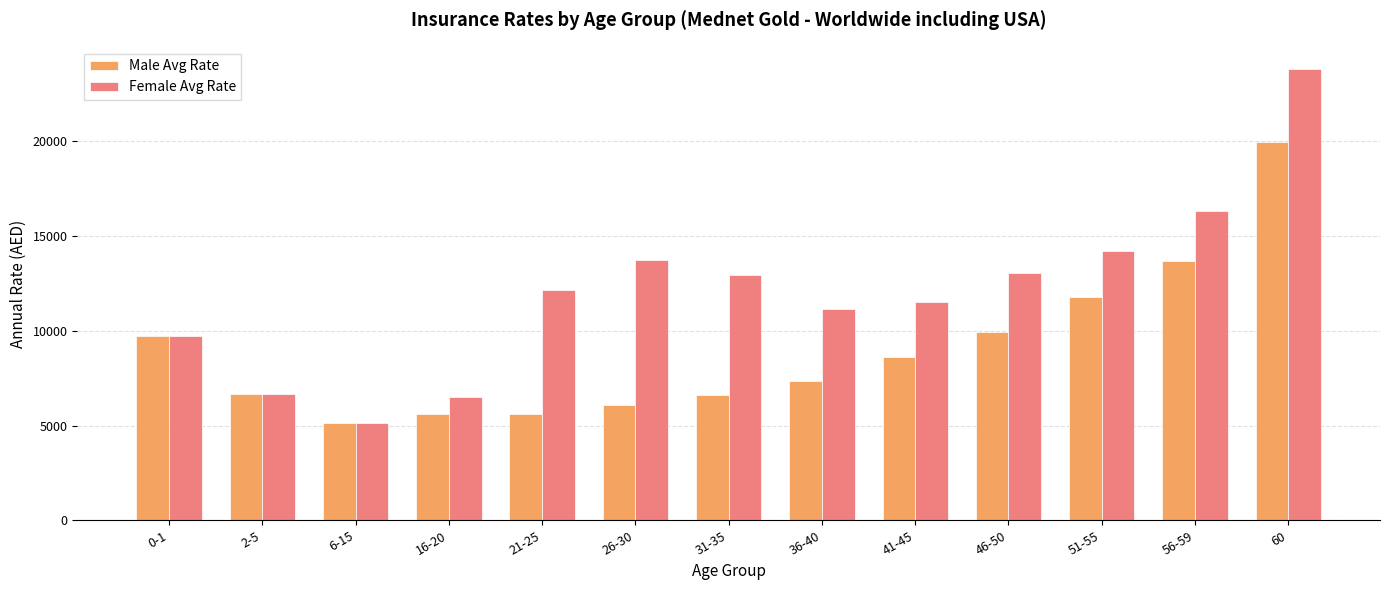

What is the difference between the maximum and minimum values in the Female Avg Rate series?

18655.7